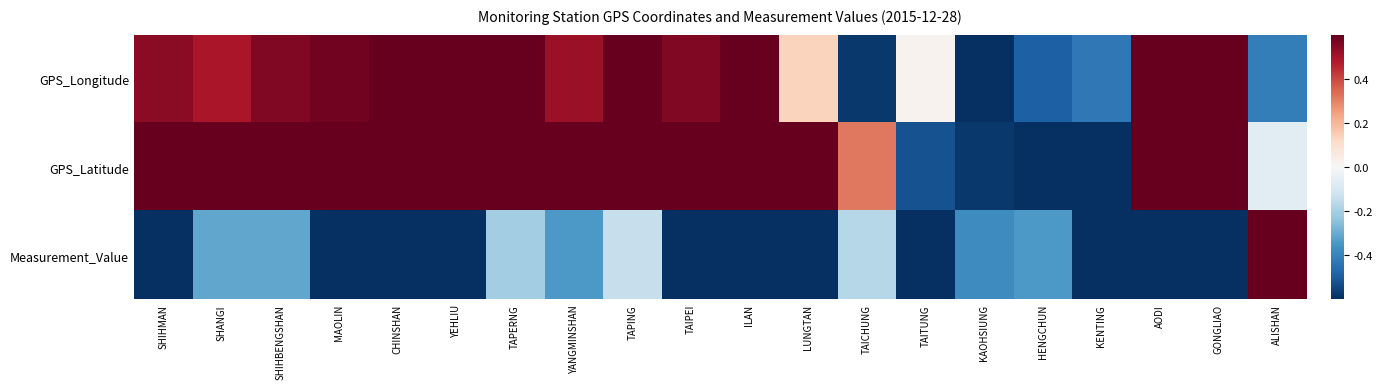

What is the spread (max minus min) of values at LUNGTAN?

1.7